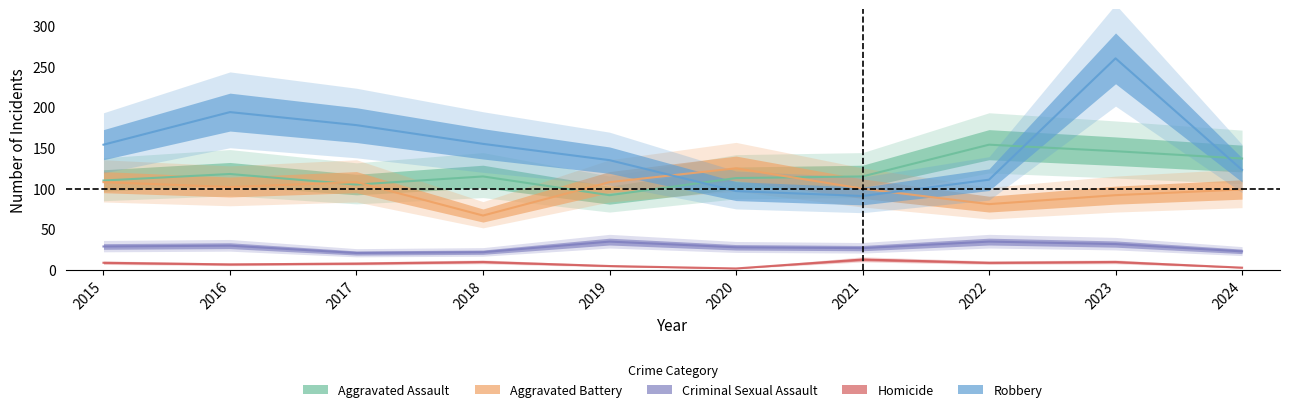

Which series has the widest spread of values?

Robbery